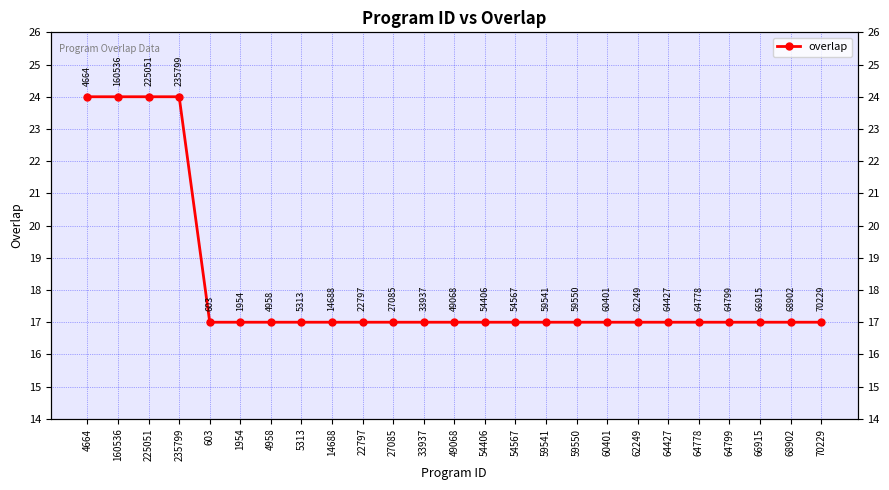

True or false: the data shows 5 at 70229.

False